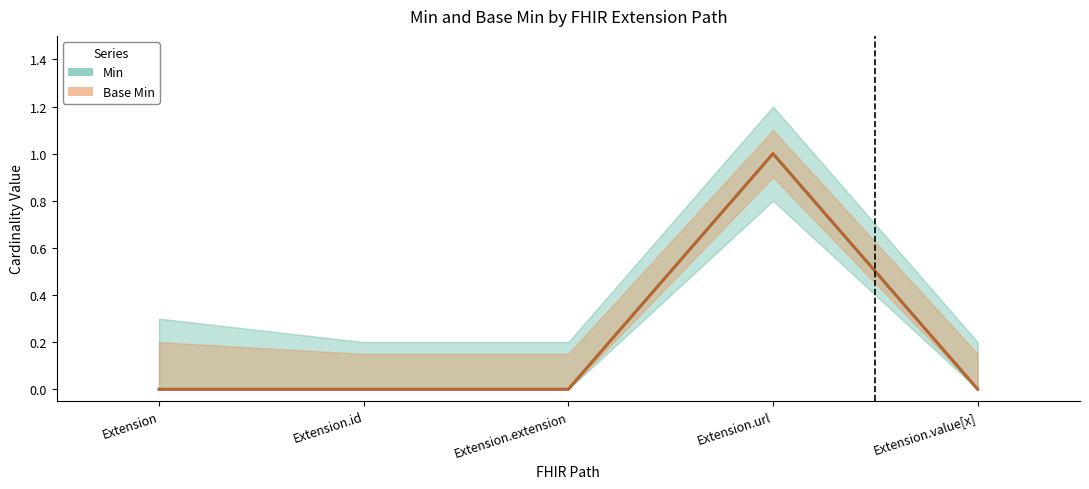

In Base Min (center), how many points are higher than both neighbors (excluding endpoints)?

1